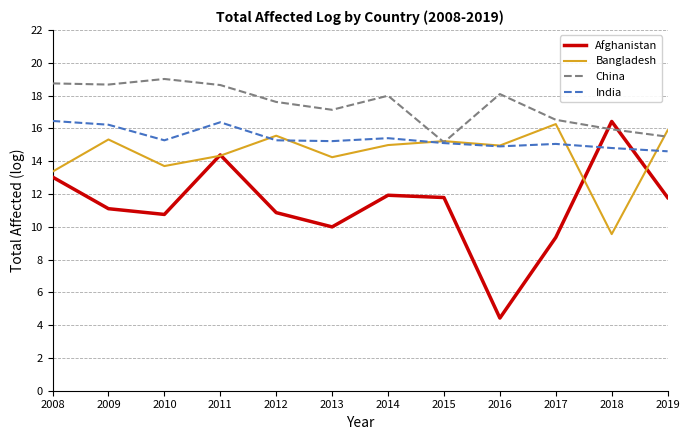

Between 2010 and 2015, which series saw the biggest shift?

China